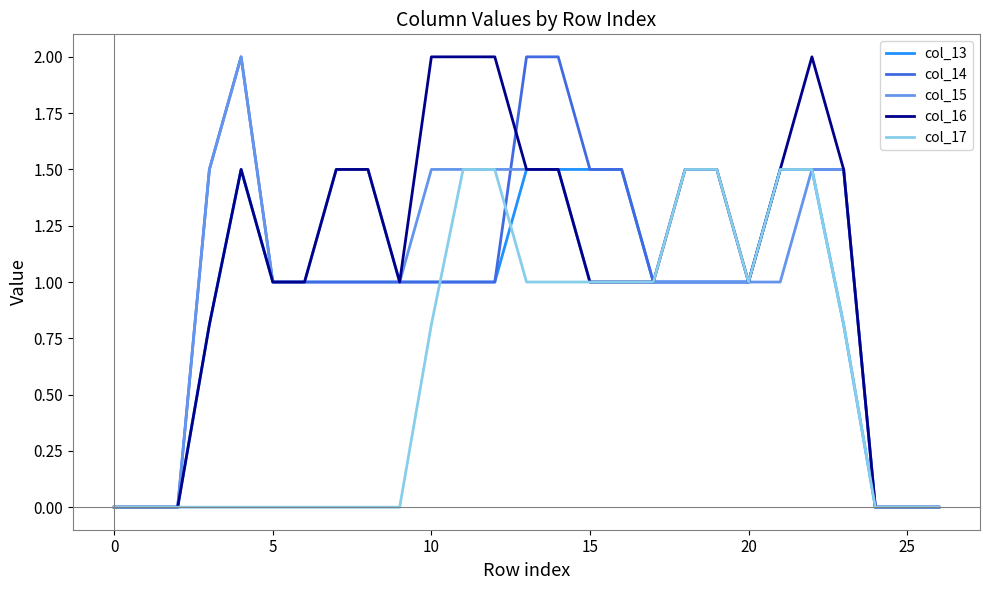

What is the maximum value shown in the chart?

2.0